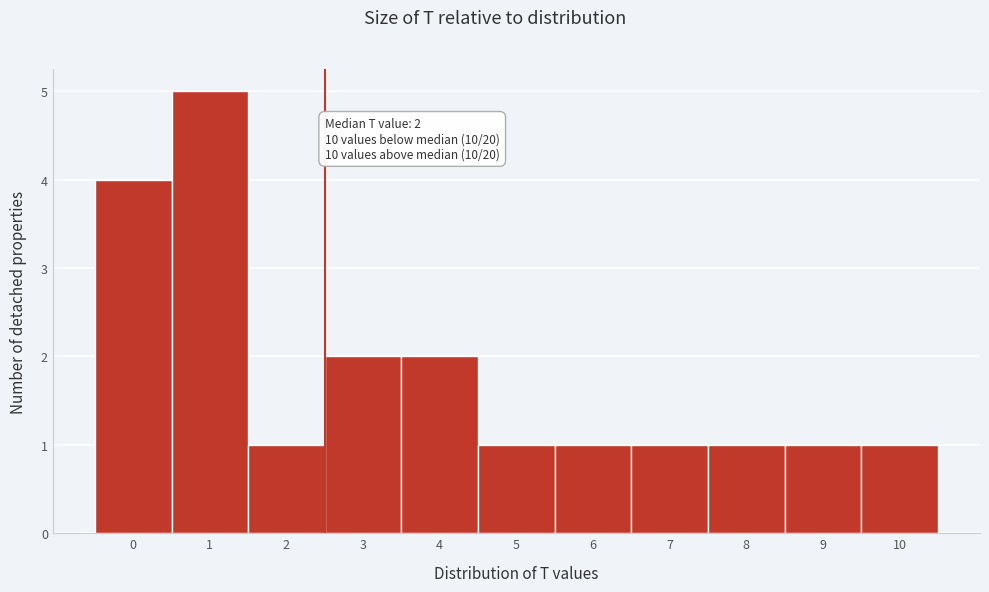

Reading right to left, transcribe all the data shown in this chart.

1	1	1	1	1	1	2	2	1	5	4